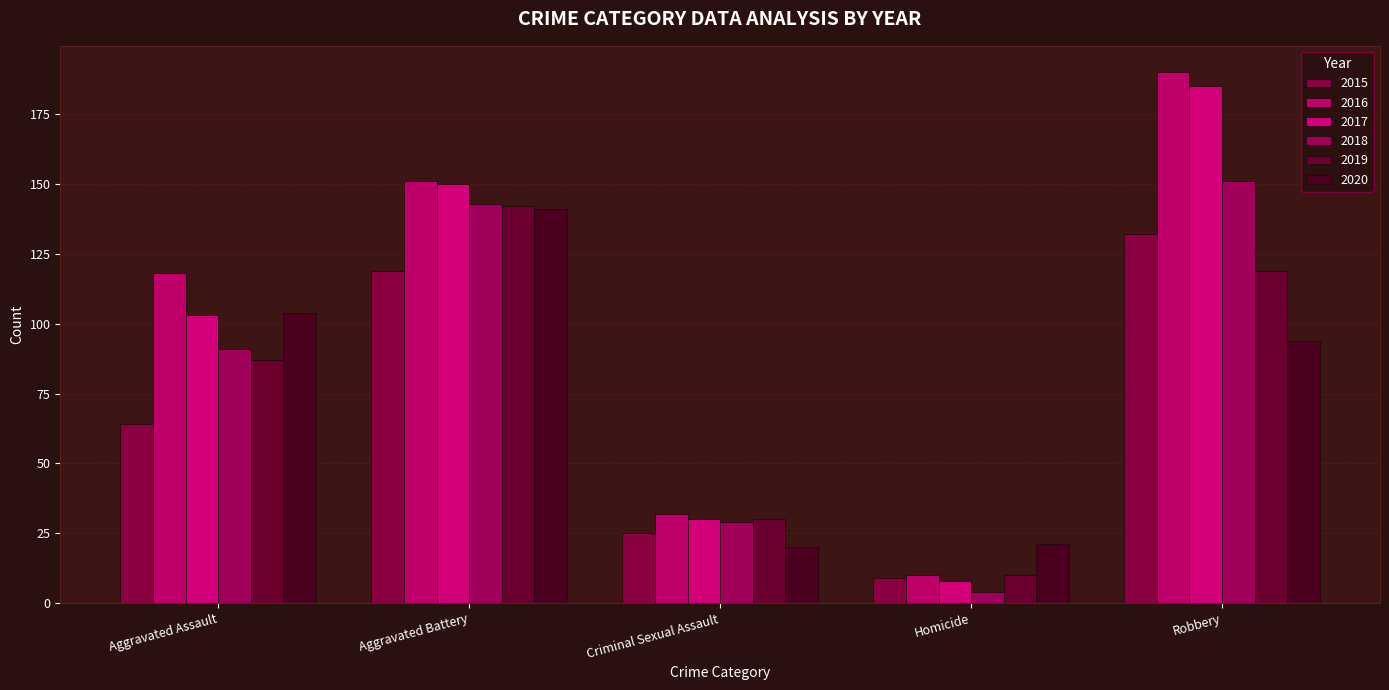

What is the value of the 2019 bar at the 5th from the left?

119